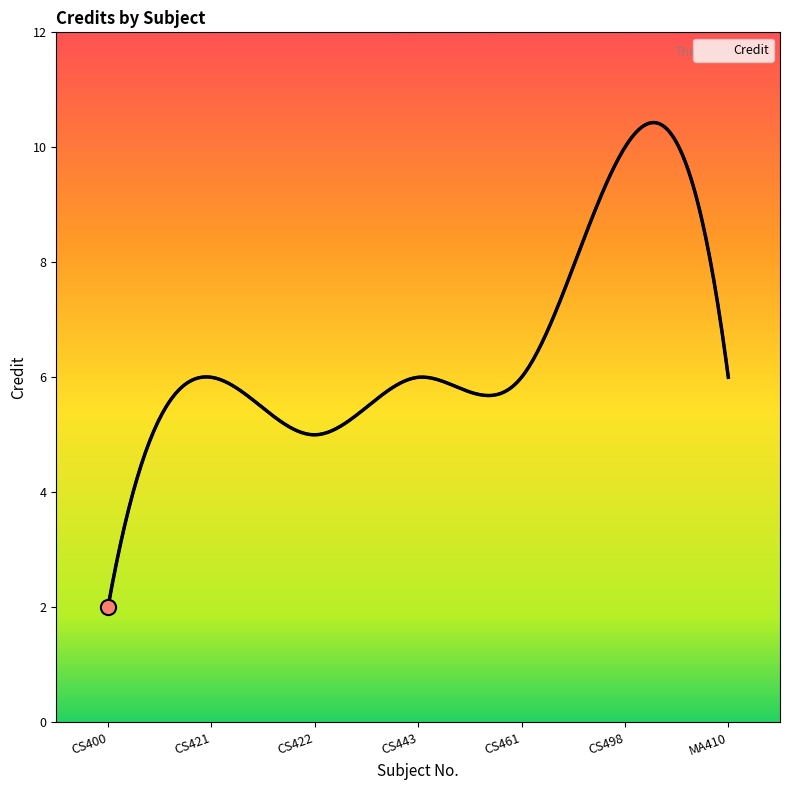

What is the change in value from CS400 to MA410?

+4